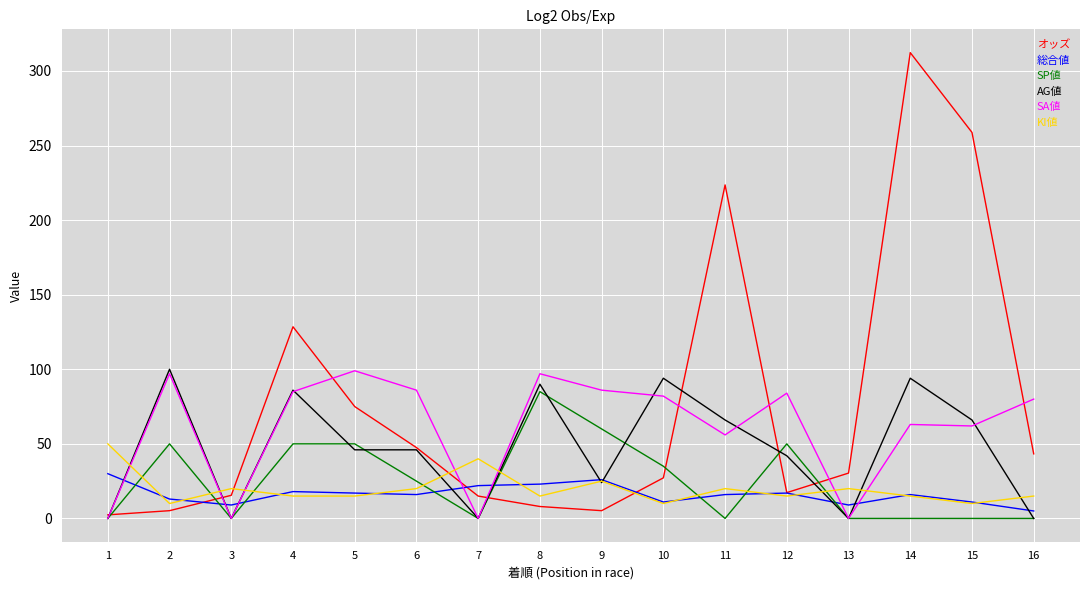

What is the spread (max minus min) of values at 7?

40.0